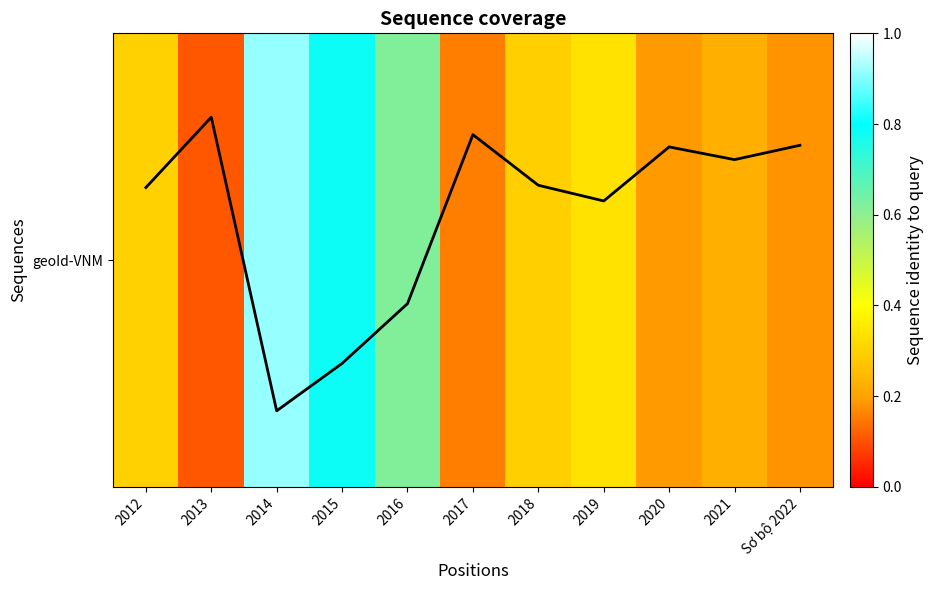

Does the chart have visible grid lines?

No